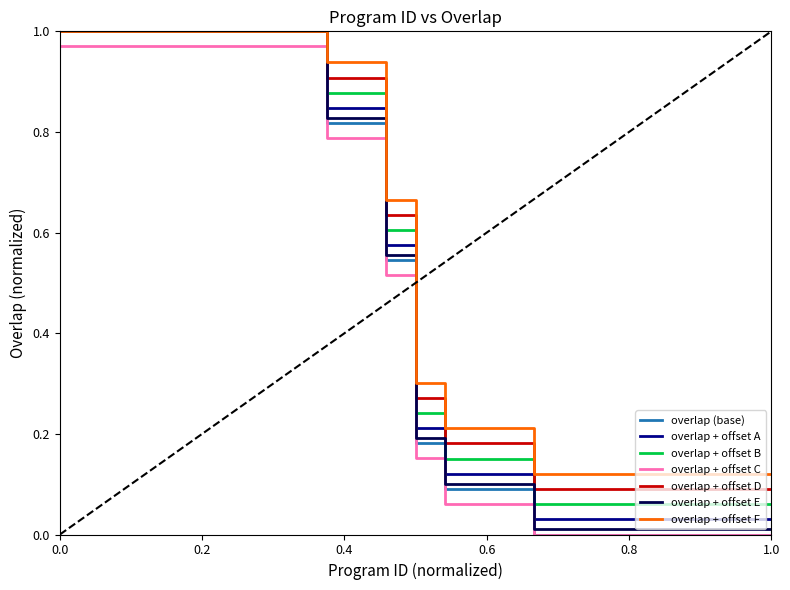

True or false: overlap + offset A and overlap + offset C intersect in this chart.

False